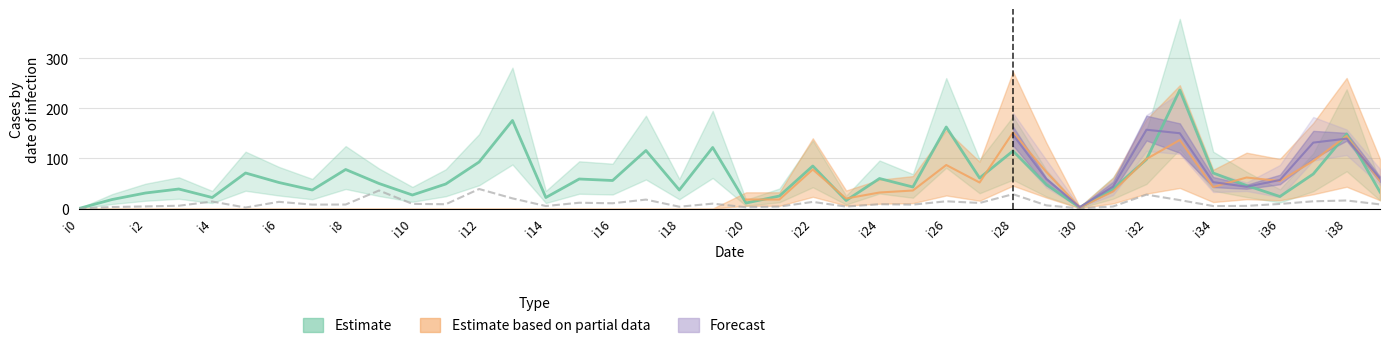

How many values are above zero?

39